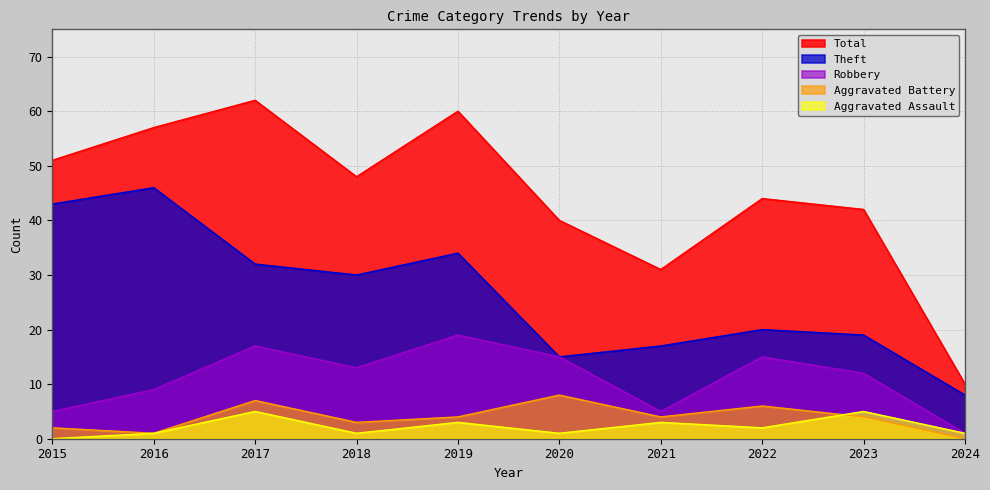

Which series ends up on top after the final intersection of Aggravated Assault and Aggravated Battery?

Aggravated Assault